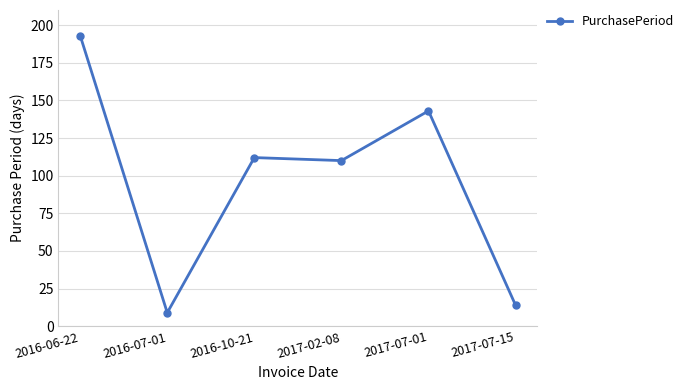

Rank the categories by value from lowest to highest.

2016-07-01, 2017-07-15, 2017-02-08, 2016-10-21, 2017-07-01, 2016-06-22